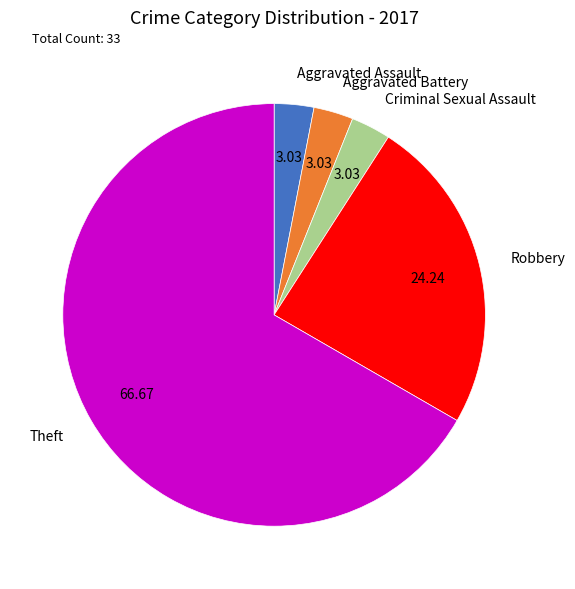

What is the ratio of the value at Aggravated Assault to the value at Criminal Sexual Assault?

1.0